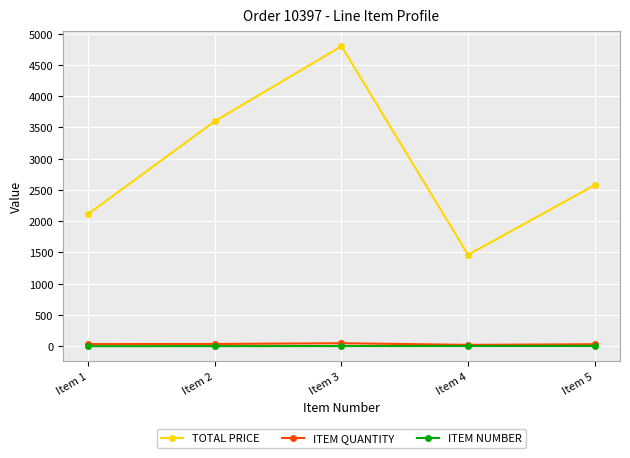

Which series has the largest range (max minus min)?

TOTAL PRICE